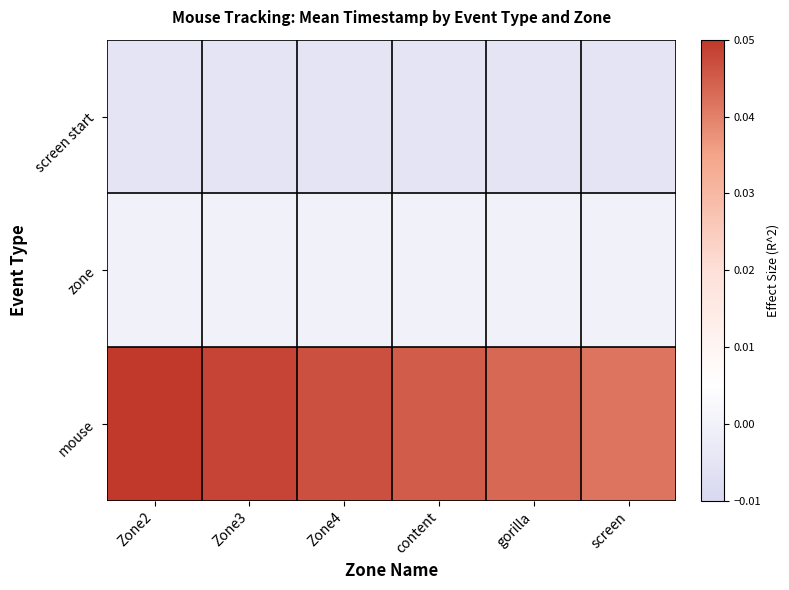

List the series in order of their peak value, highest first.

mouse, zone, screen start